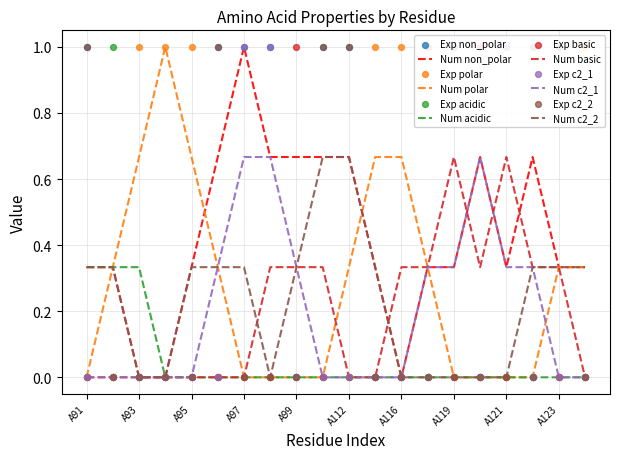

Which series has the largest Y range (max minus min)?

non_polar